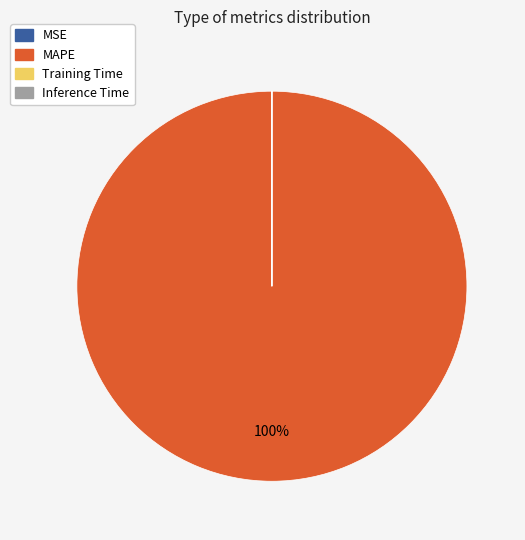

Does MAPE account for over 50% of the chart?

Yes